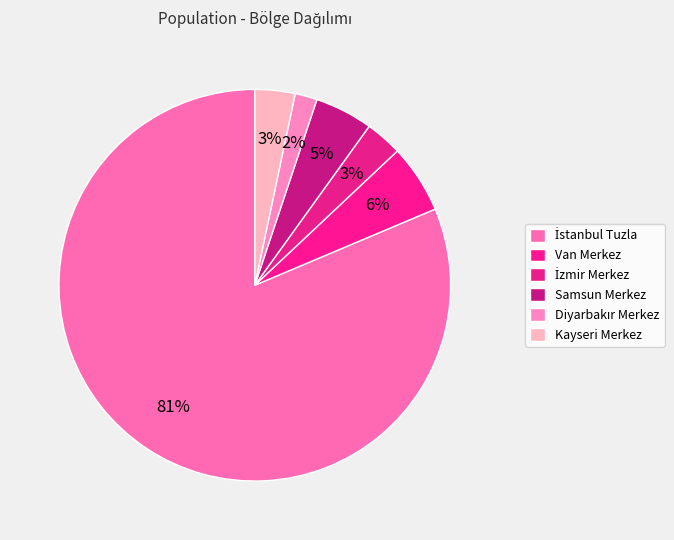

The Van Merkez slice represents 6% of the pie. True or false?

True